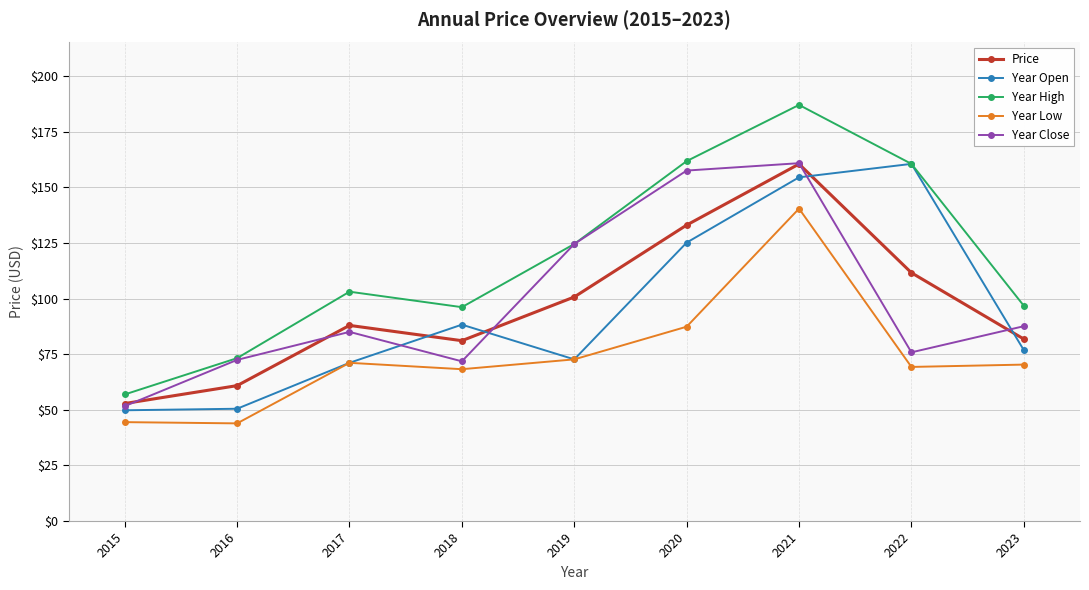

True or false: Year High has a value of 103.1 at 2017.

True